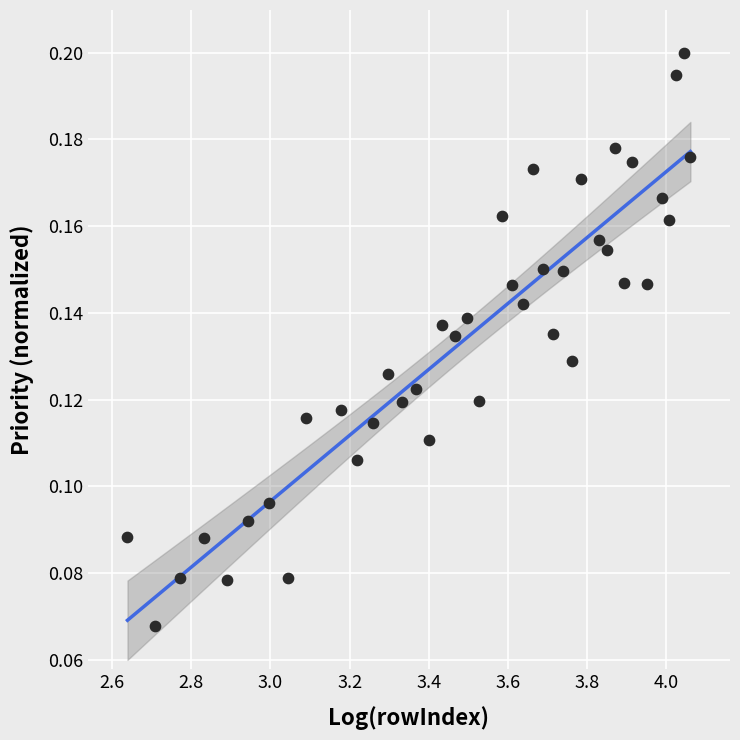

What is the range of X values (max minus min)?

1.4